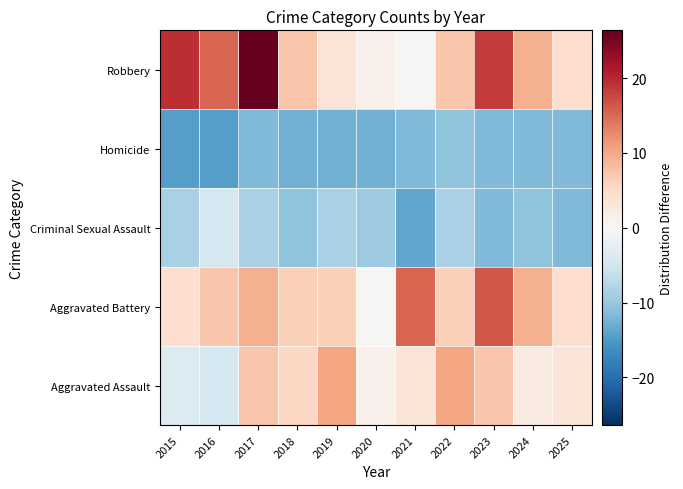

Count the number of data series in this chart.

5